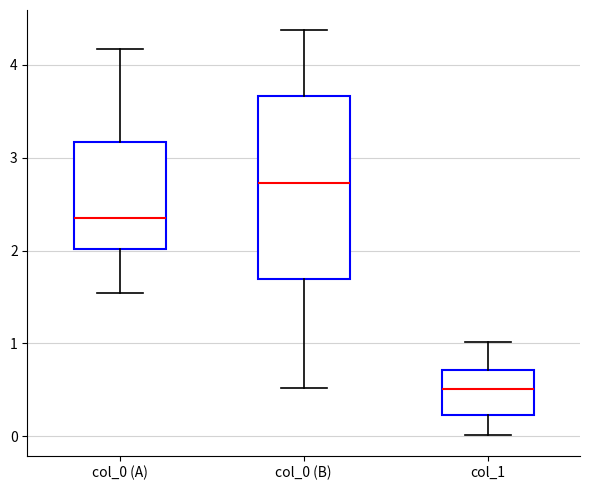

Reading left to right, transcribe this box plot: for each box, give where its median line is, the range the box spans, and where its two whiskers end, as read against the y-axis. The values are not printed on the chart, so give them approximately, as read against the axis.

col_0 (A): median 2.4, box 2.0 to 3.2, whiskers 1.5 to 4.2
col_0 (B): median 2.7, box 1.7 to 3.7, whiskers 0.5 to 4.4
col_1: median 0.5, box 0.2 to 0.7, whiskers 0.0 to 1.0